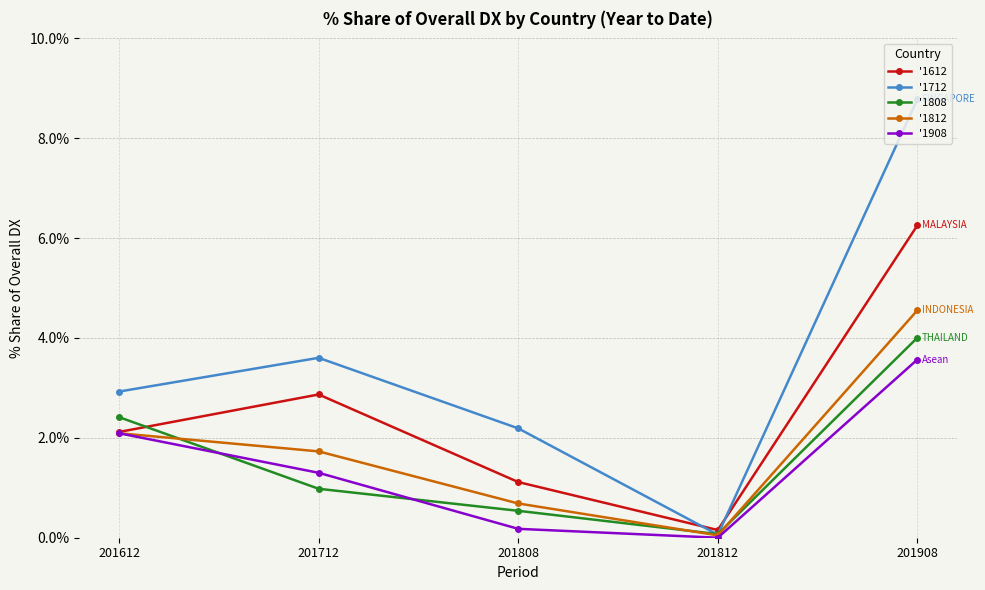

What is the difference between the second highest and second lowest values in the '1812 series?

1.4